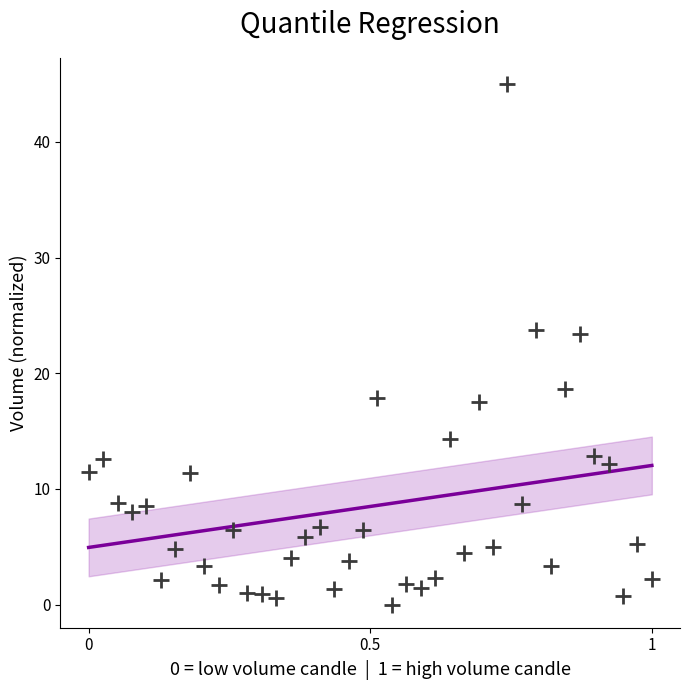

What is the range of X values (max minus min)?

1.0